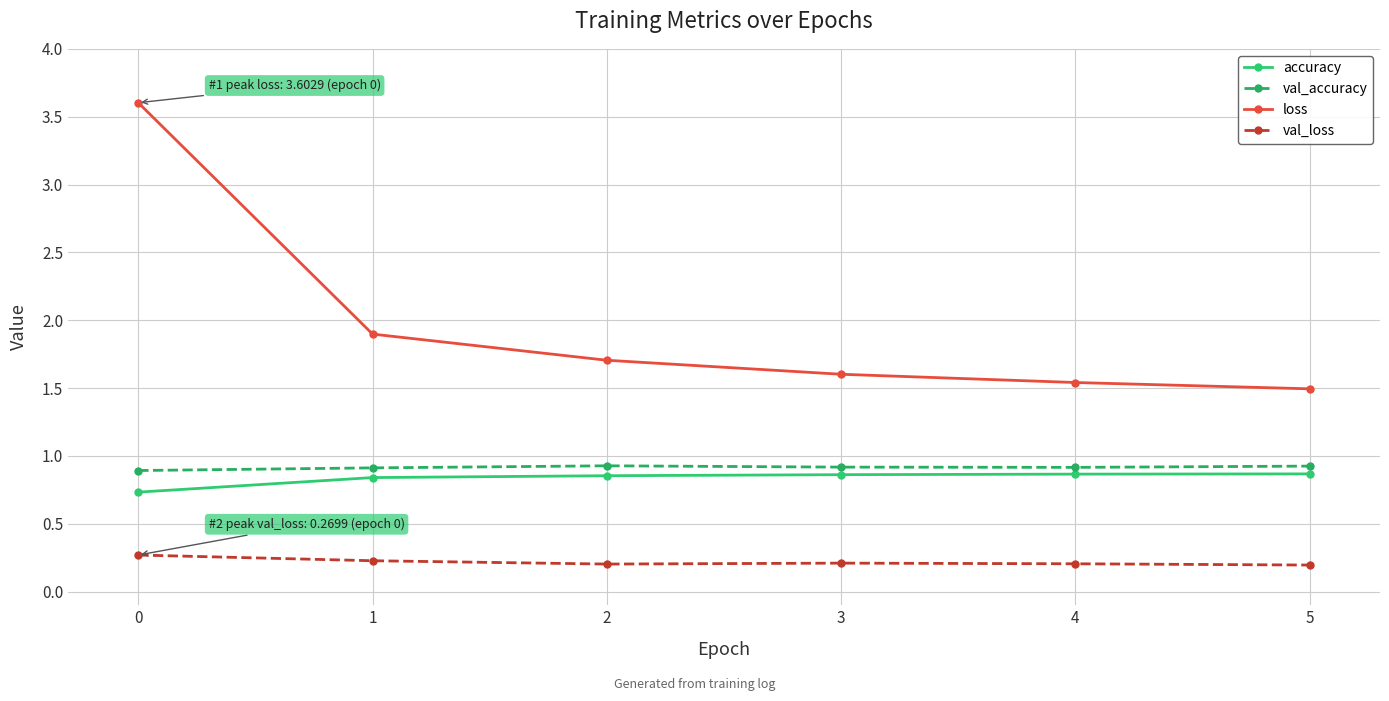

What is the value of the val_loss point at the 4th from the left?

0.2